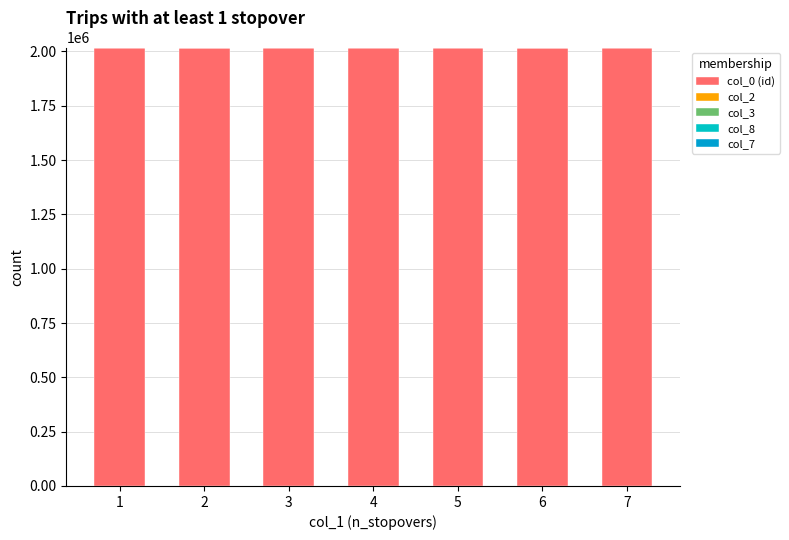

Count the number of categories in the chart.

7